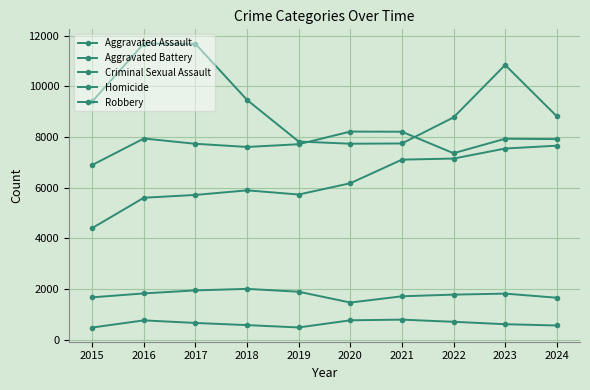

What is the value of the Homicide point at the 5th from the left?

491